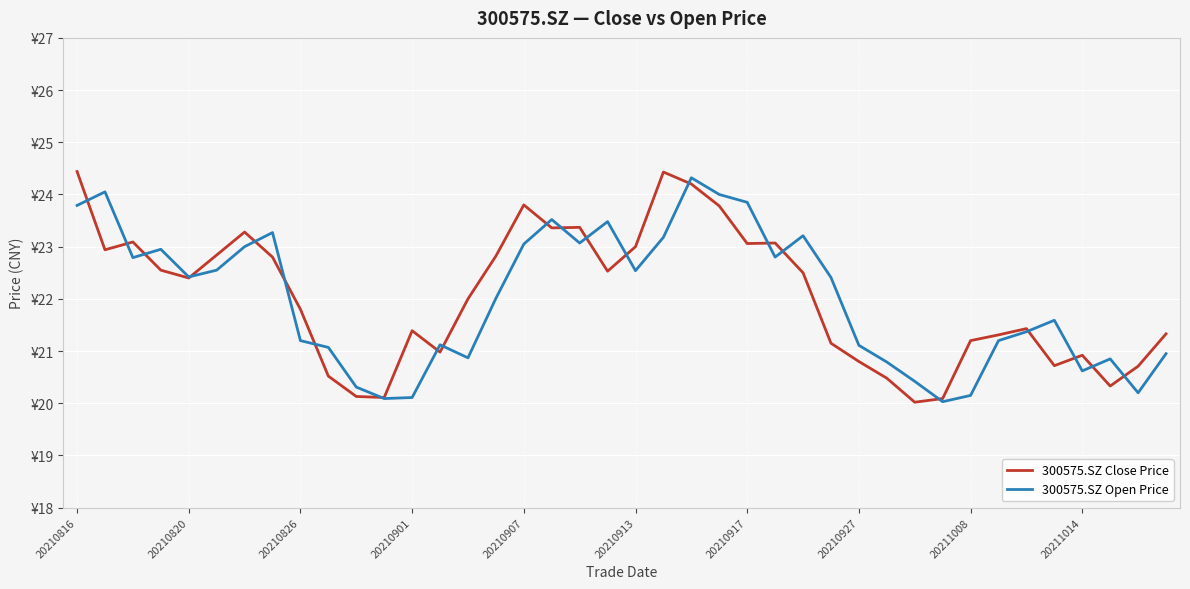

Which series ends up on top after the final intersection of 300575.SZ Open Price and 300575.SZ Close Price?

300575.SZ Close Price